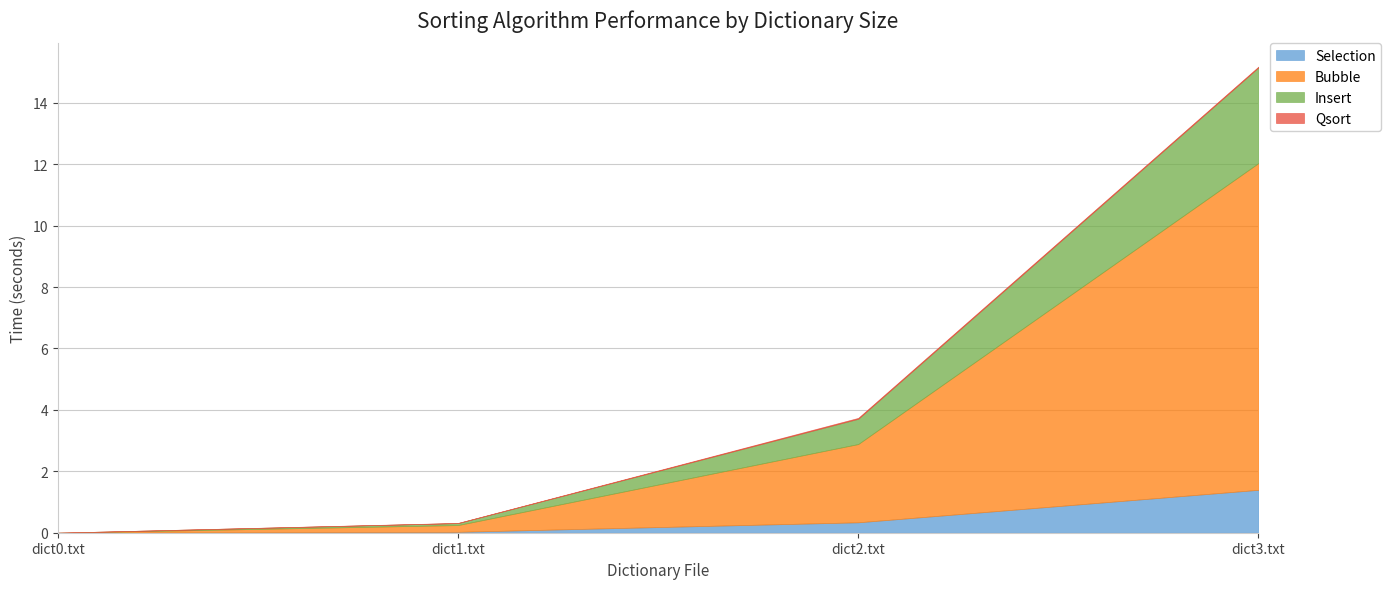

Count the number of categories in the chart.

4